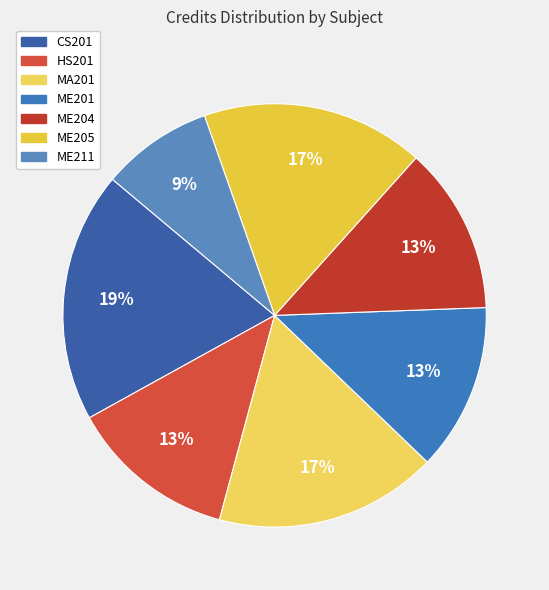

What is the change in value from MA201 to ME204?

-2